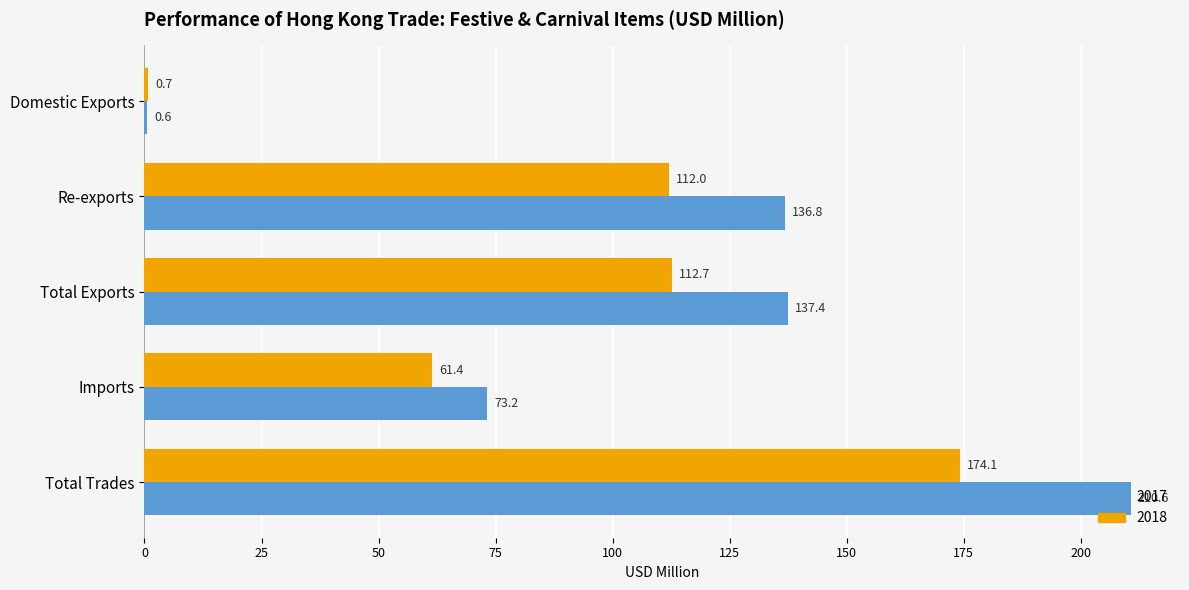

At which label is 2017 closest to 105?

Imports